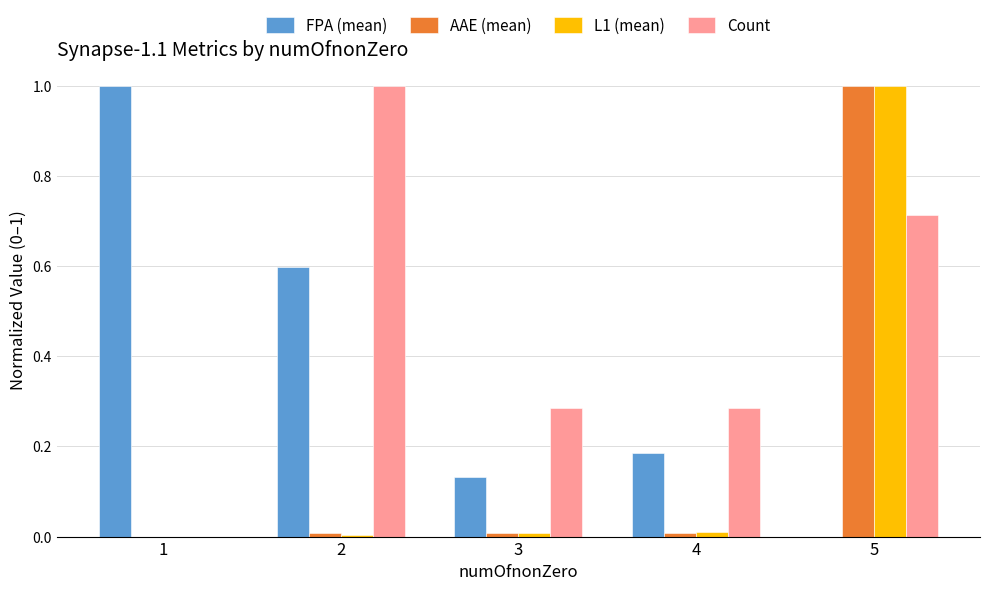

Which series changed the most between 1 and 2?

Count